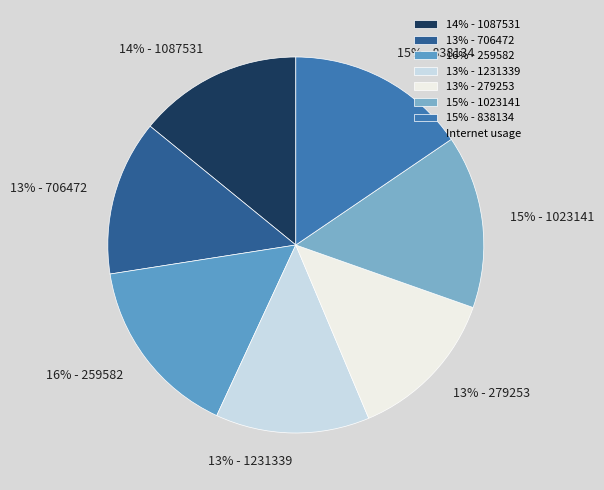

Is the sum of 13% - 706472 and 13% - 279253 greater than half?

No